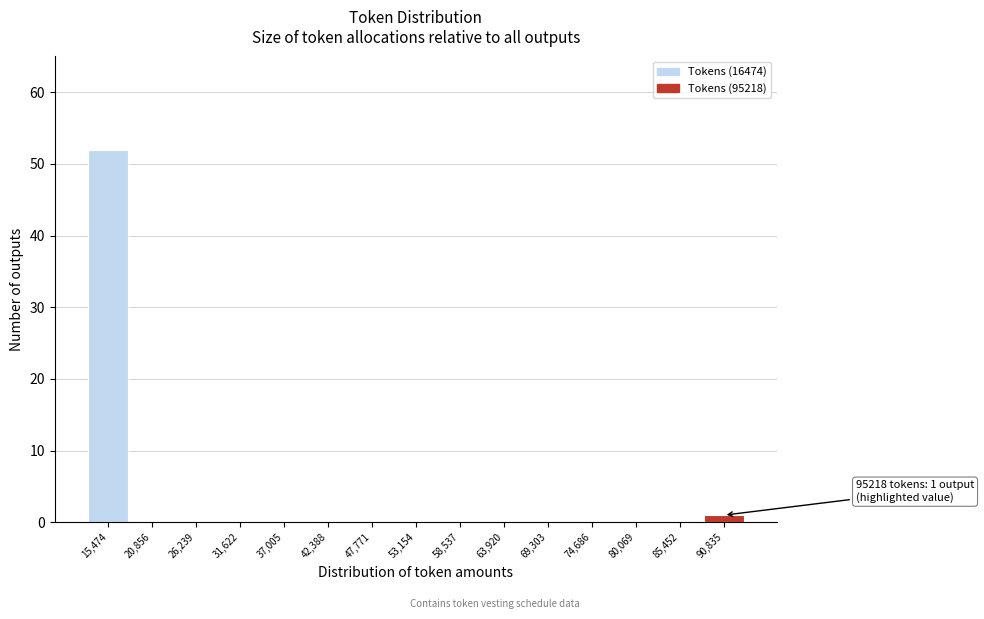

Reading left to right, transcribe all the data shown in this chart.

15,474=52	20,856=0	26,239=0	31,622=0	37,005=0	42,388=0	47,771=0	53,154=0	58,537=0	63,920=0	69,303=0	74,686=0	80,069=0	85,452=0	90,835=1